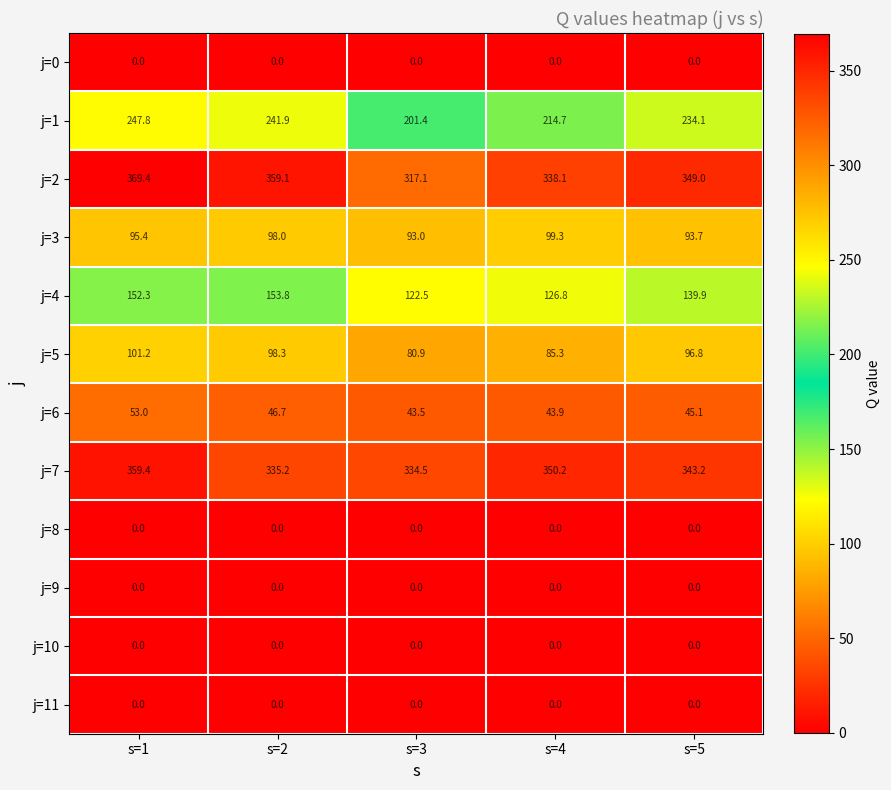

The value of j=4 at s=4 is 126.8. True or false?

True